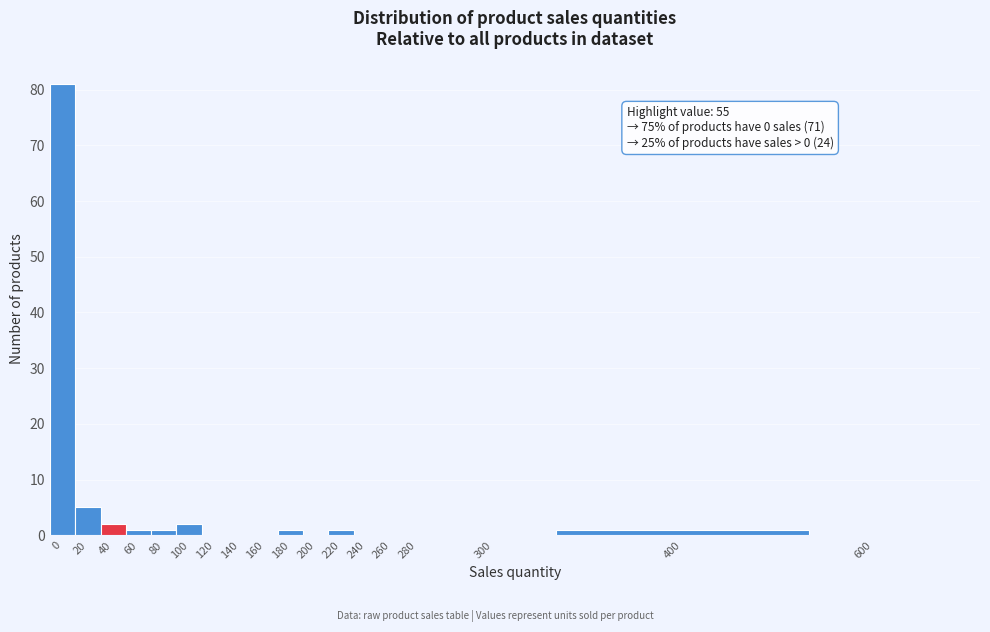

Reading left to right, transcribe all the data shown in this chart.

0=81	20=5	40=2	60=1	80=1	100=2	120=0	140=0	160=0	180=1	200=0	220=1	240=0	260=0	280=0	300=0	400=1	600=0